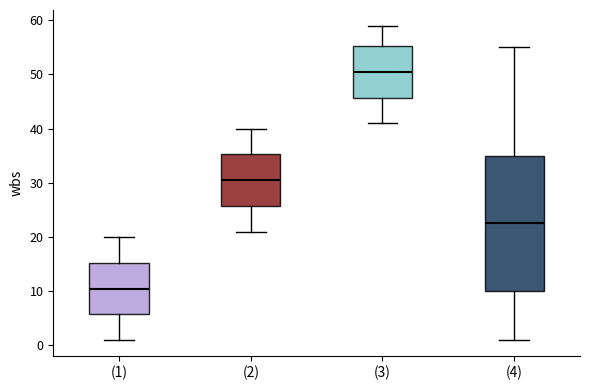

Which box's median line is the highest?

(3)